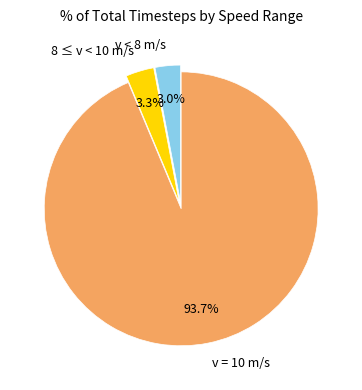

How many segments does this pie chart have?

3